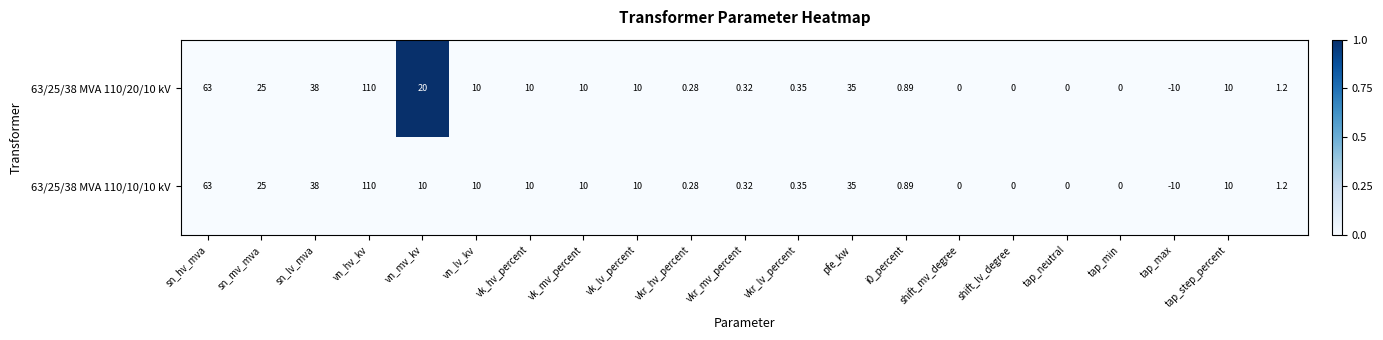

How many data points does each series have?

21